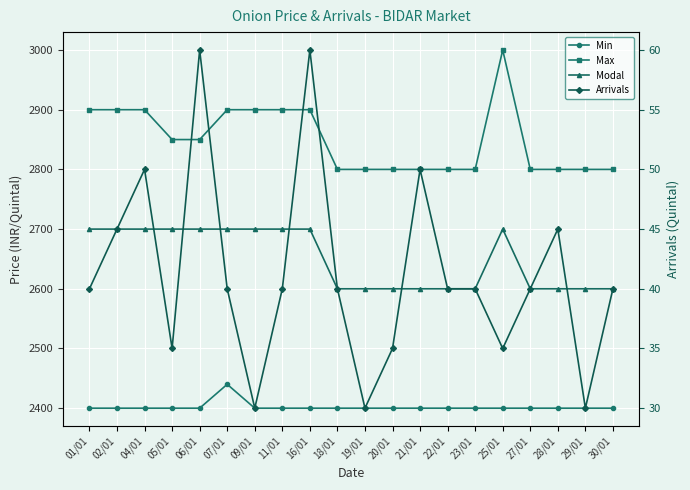

How many Arrivals values are between 35 and 45?

13